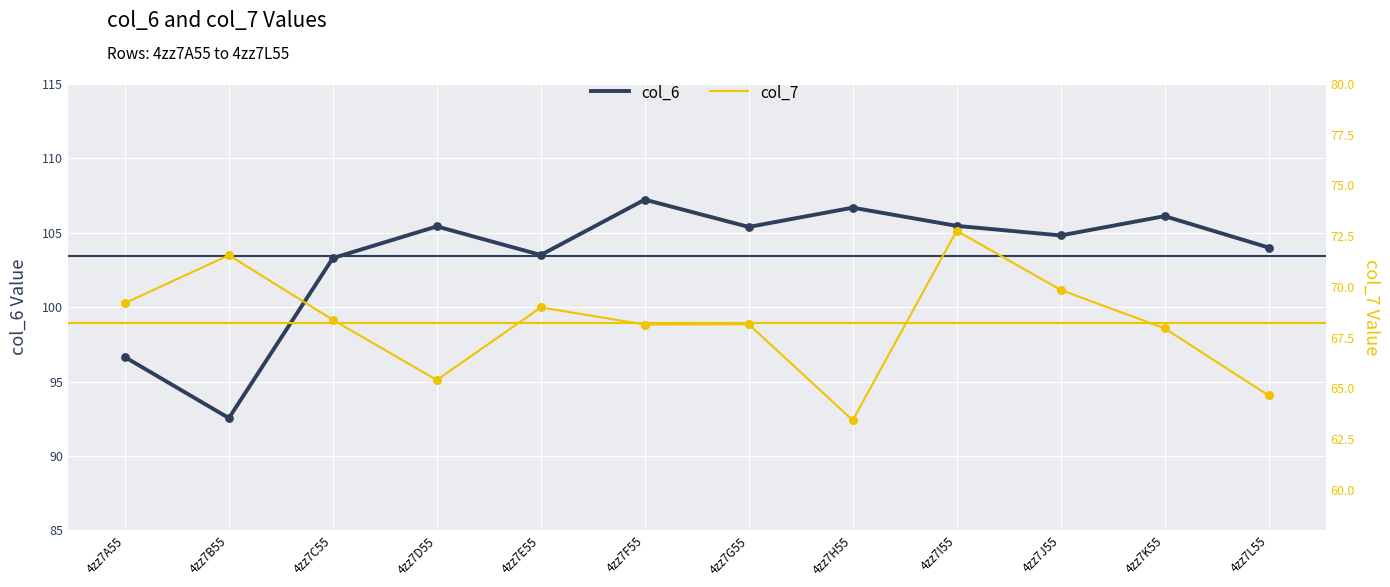

What is the total value across all series at 4zz7H55?

170.1